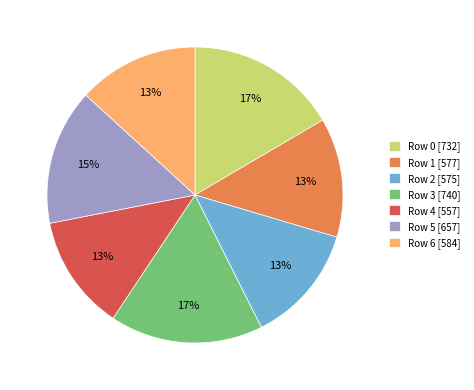

True or false: Row 2 [575] accounts for 1% of the total.

False